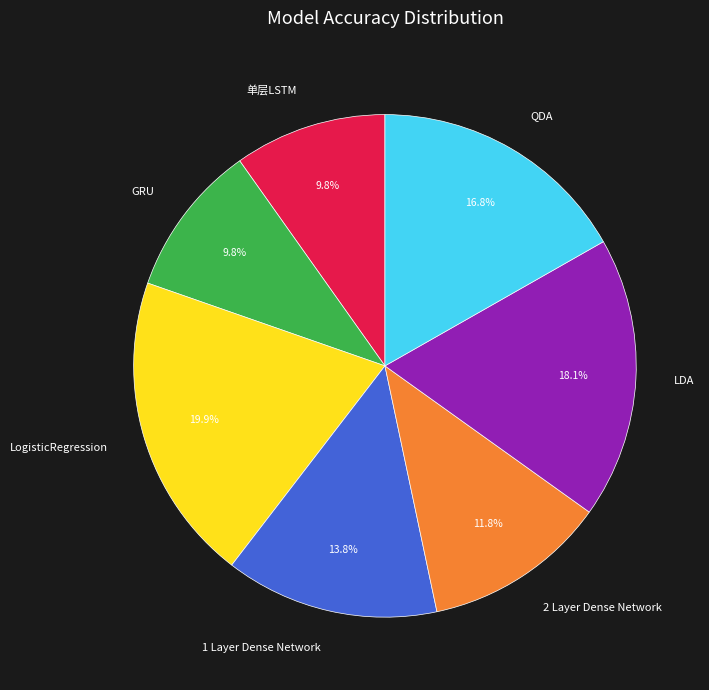

Which slice is the largest?

LogisticRegression